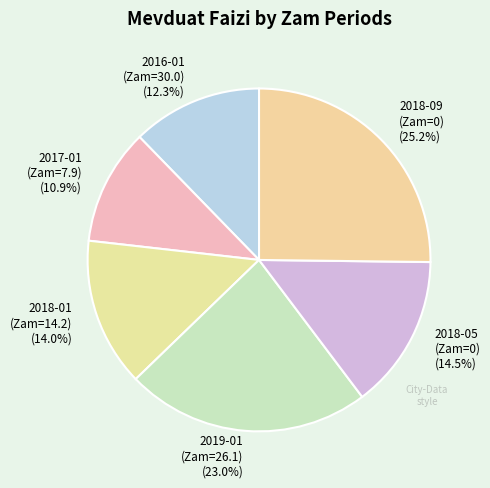

Combined, what portion of the pie is 2019-01 (Zam=26.1) (23.0%) and 2018-09 (Zam=0) (25.2%)?

48.2%